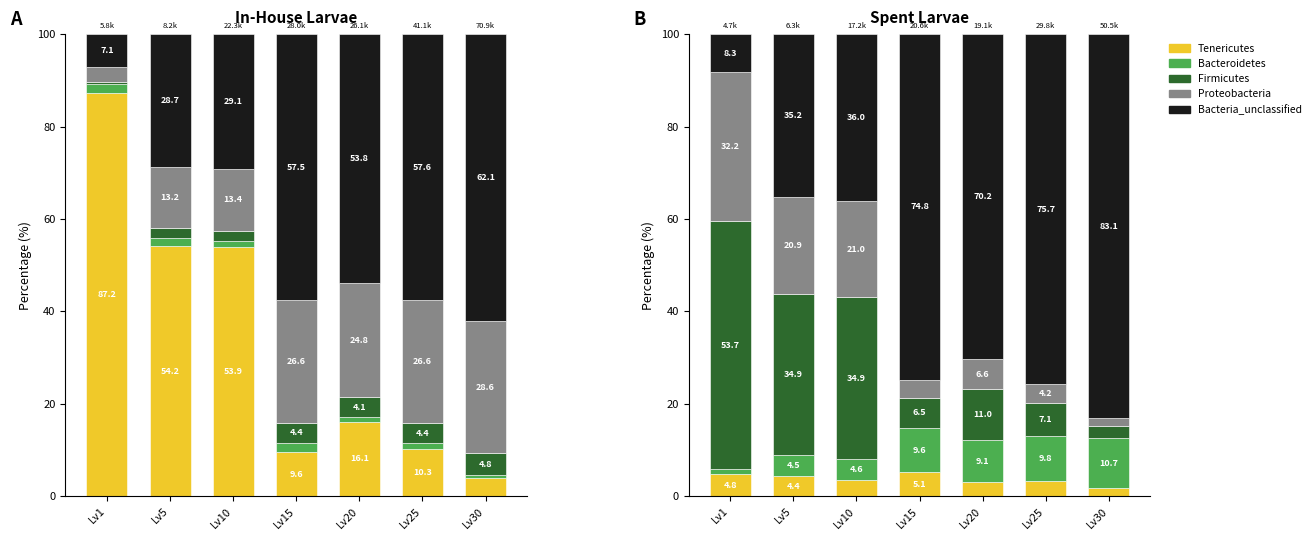

Which series changed the most between Lv1 and Lv30?

Tenericutes